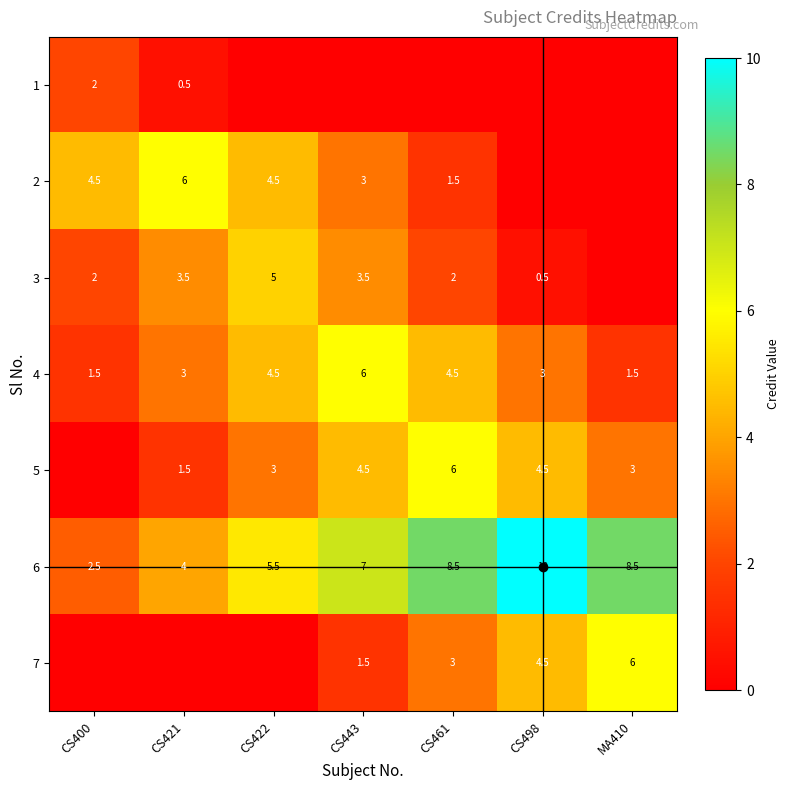

The value of 2 at CS400 is 4.5. True or false?

True